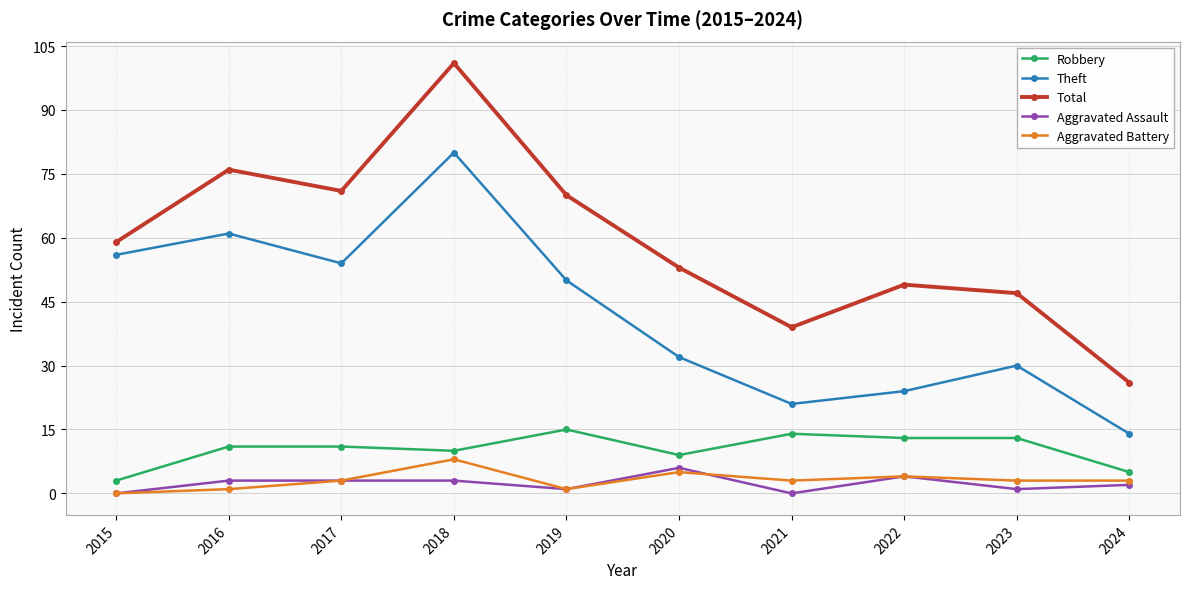

Reading left to right, what are all the values shown in this chart?

Robbery: 2015=3	2016=11	2017=11	2018=10	2019=15	2020=9	2021=14	2022=13	2023=13	2024=5
Theft: 2015=56	2016=61	2017=54	2018=80	2019=50	2020=32	2021=21	2022=24	2023=30	2024=14
Total: 2015=59	2016=76	2017=71	2018=101	2019=70	2020=53	2021=39	2022=49	2023=47	2024=26
Aggravated Assault: 2015=0	2016=3	2017=3	2018=3	2019=1	2020=6	2021=0	2022=4	2023=1	2024=2
Aggravated Battery: 2015=0	2016=1	2017=3	2018=8	2019=1	2020=5	2021=3	2022=4	2023=3	2024=3